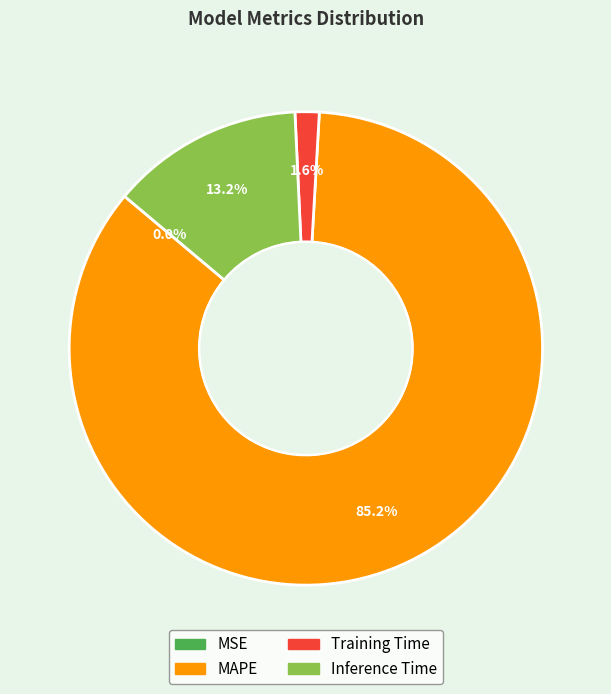

To the nearest percent, what is the average slice percentage?

25%